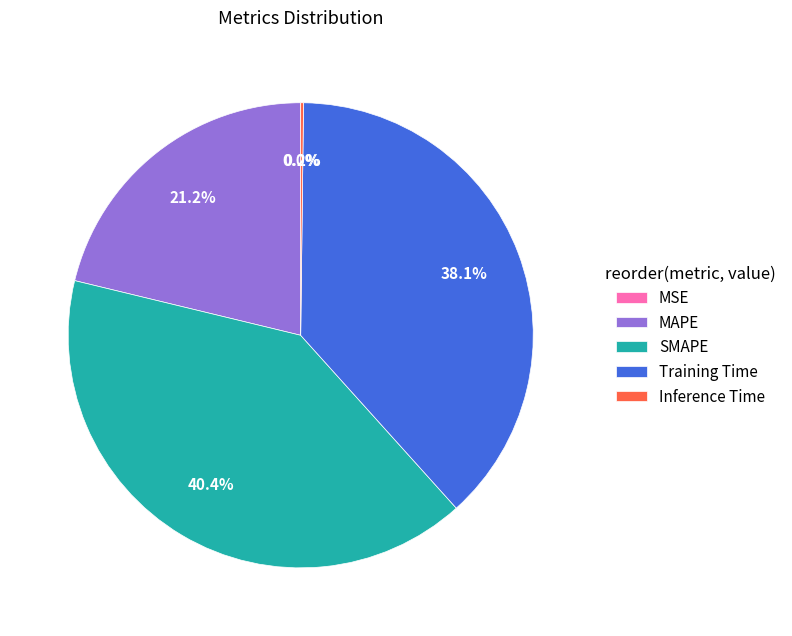

Which slice is the largest?

SMAPE